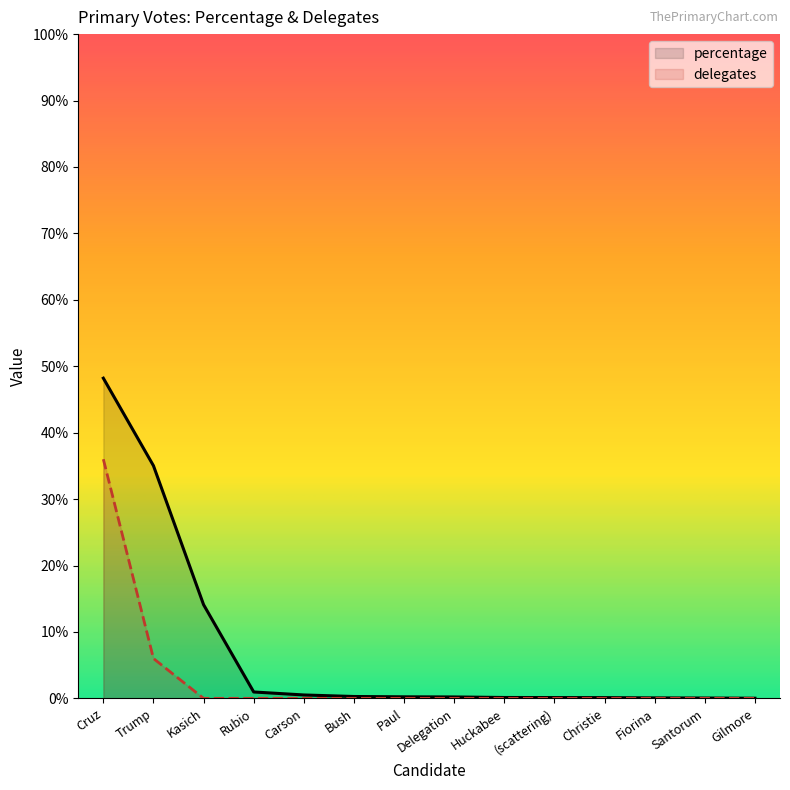

Reading left to right, transcribe all the data shown in this chart.

percentage: Cruz=48.2	Trump=35.0	Kasich=14.1	Rubio=1.0	Carson=0.5	Bush=0.3	Paul=0.2	Delegation=0.2	Huckabee=0.1	(scattering)=0.1	Christie=0.1	Fiorina=0.1	Santorum=0.1	Gilmore=0.0
delegates: Cruz=36.0	Trump=6.0	Kasich=0.0	Rubio=0.0	Carson=0.0	Bush=0.0	Paul=0.0	Delegation=0.0	Huckabee=0.0	(scattering)=0.0	Christie=0.0	Fiorina=0.0	Santorum=0.0	Gilmore=0.0